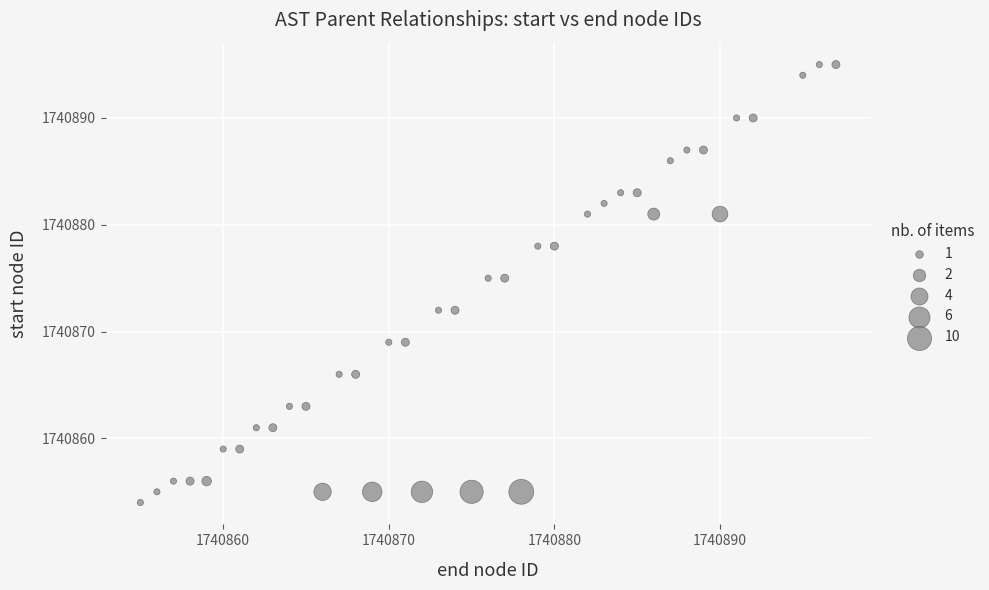

What is the range of X values (max minus min)?

42